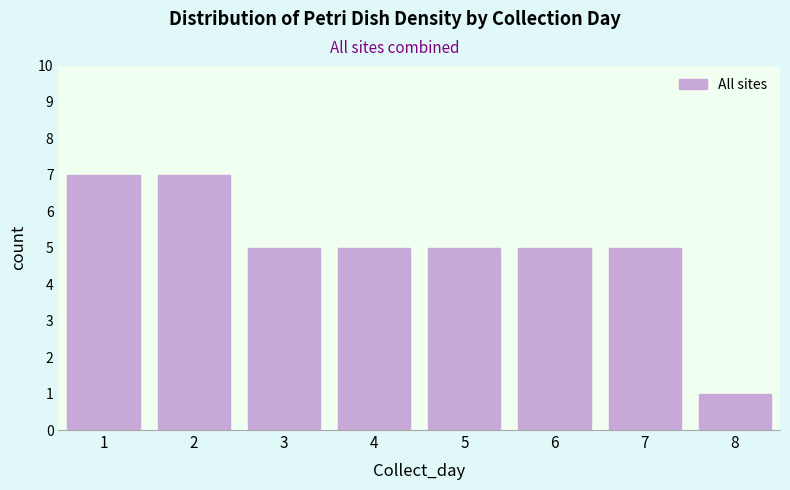

Reading right to left, extract all data points from this chart.

1	5	5	5	5	5	7	7